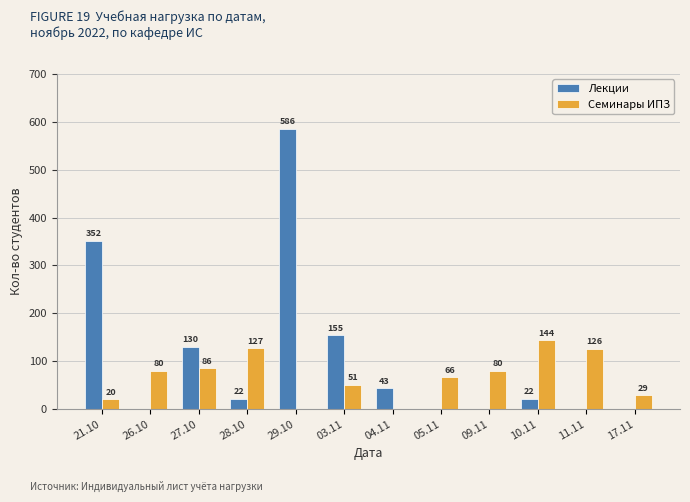

At which category is the sum across all series the highest?

29.10